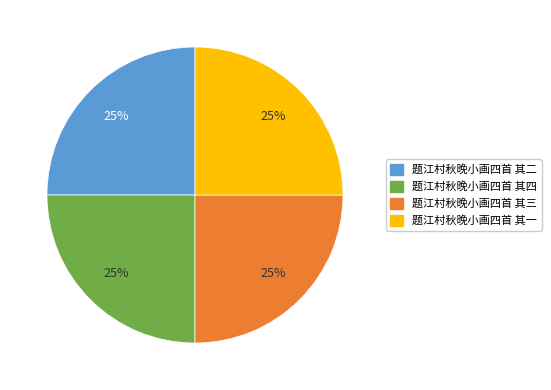

To the nearest percent, what is the combined percentage of 题江村秋晚小画四首 其一 and 题江村秋晚小画四首 其三?

50%